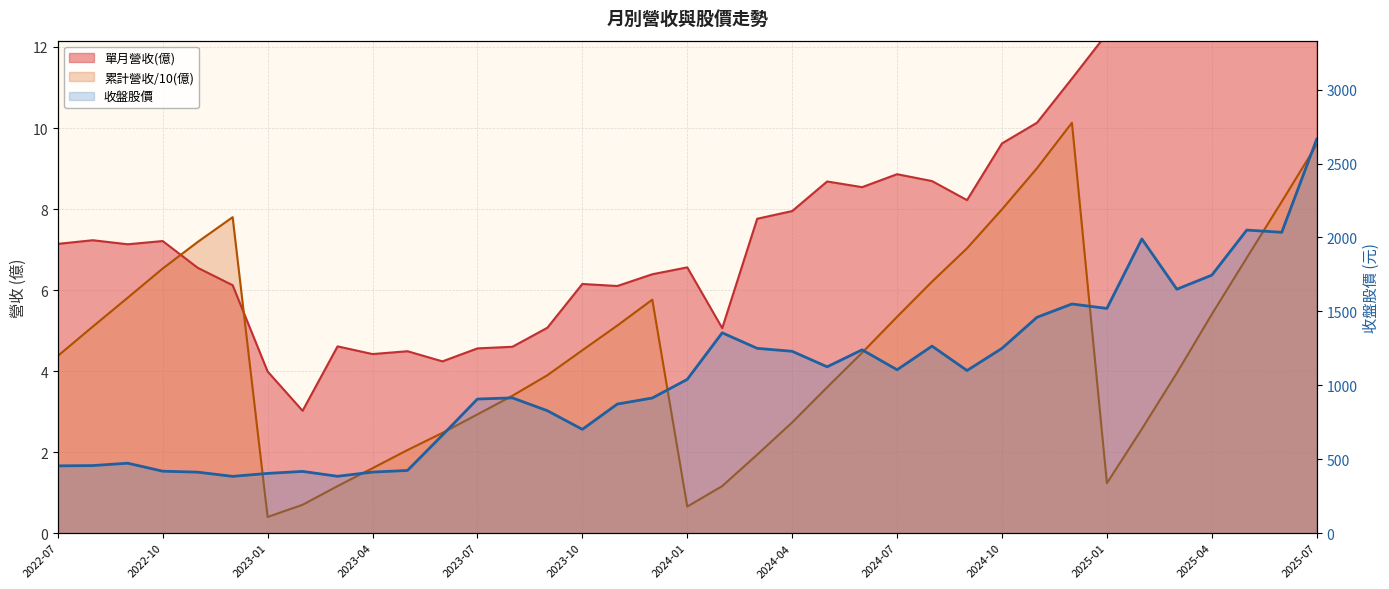

Which category has the highest value in the 累計營收(億) series?

2024-12